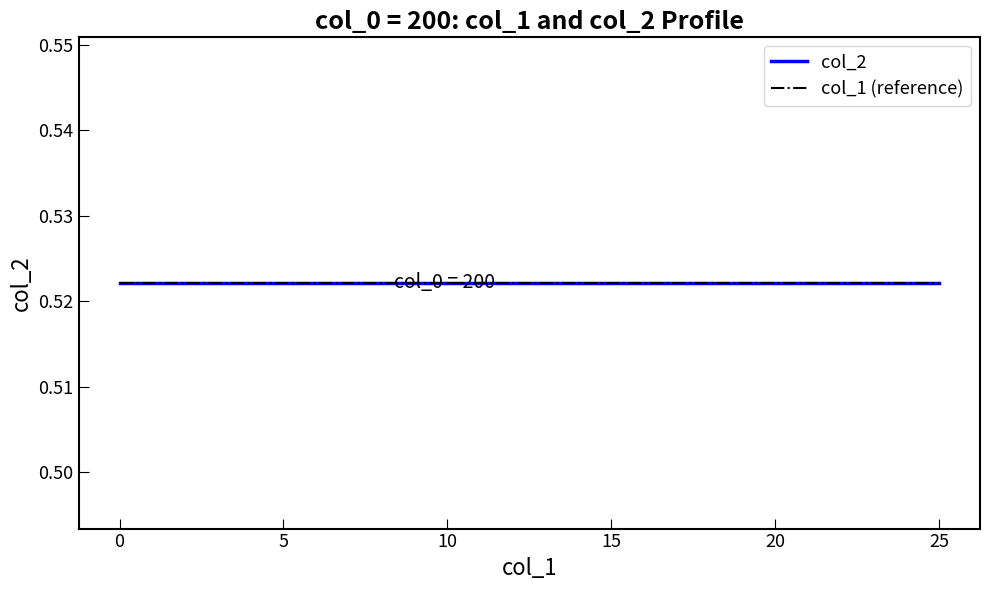

At which category is the sum across all series the highest?

25